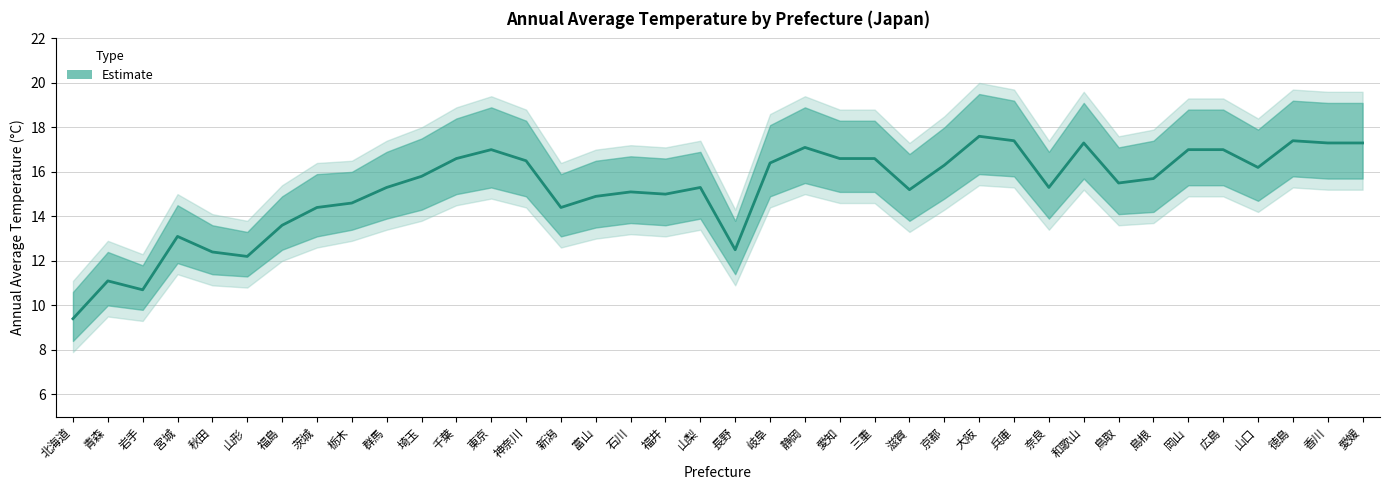

Which label corresponds to the largest value in the chart?

大阪